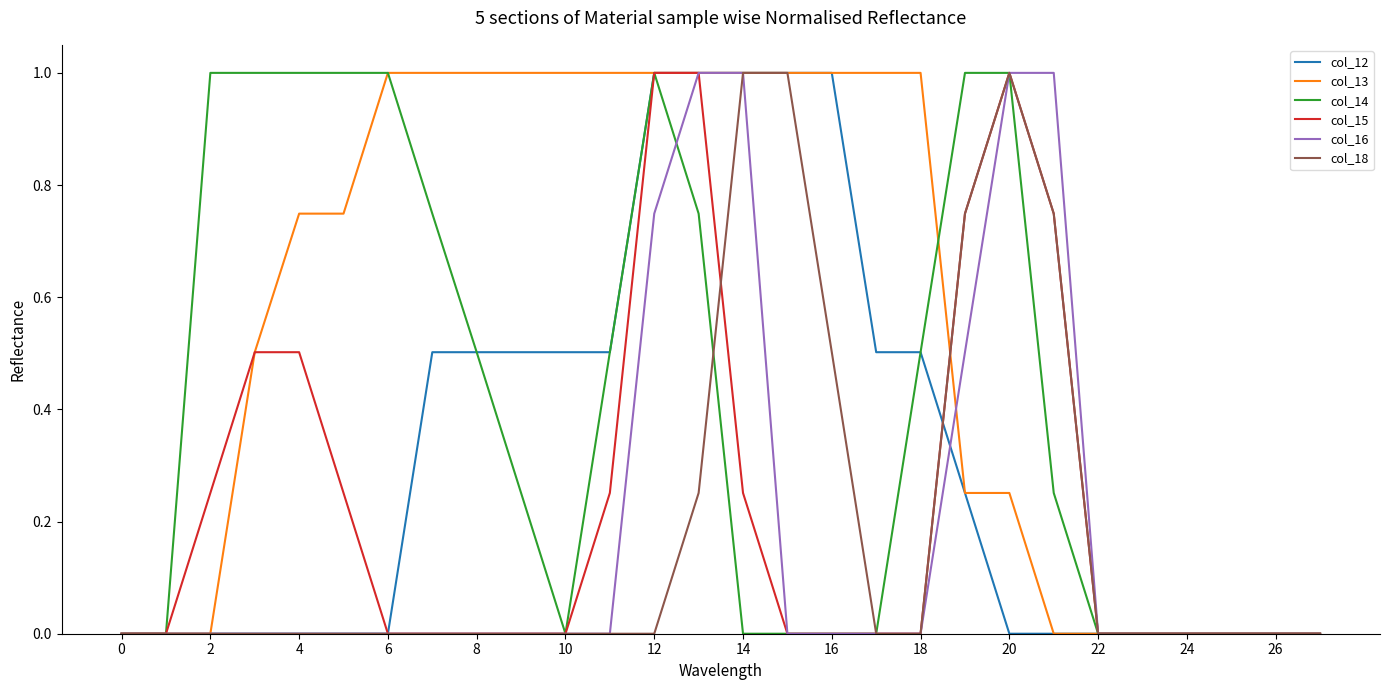

What is the maximum value for col_14?

1.0